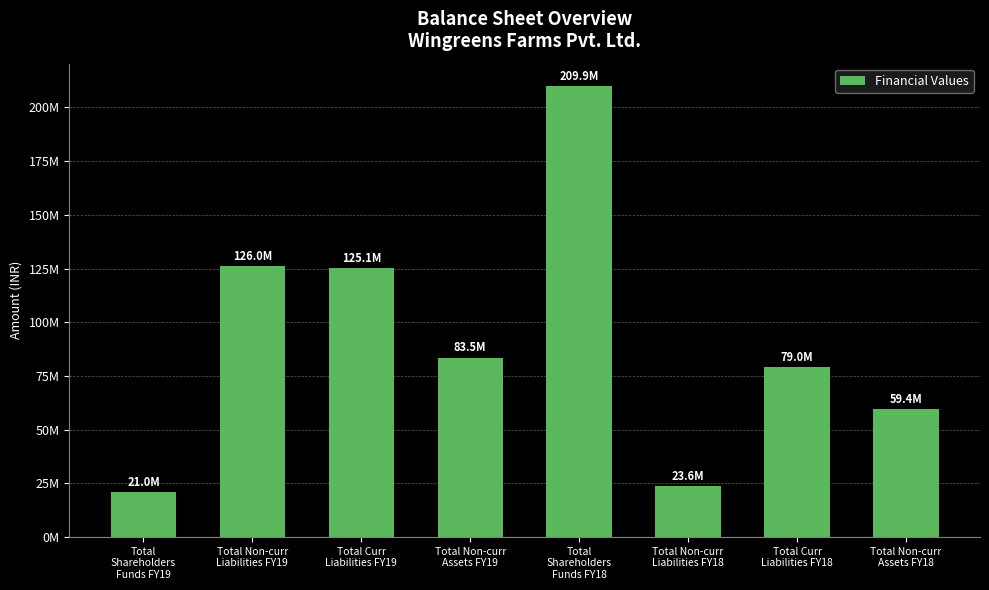

The chart shows a value of 79373160 at Total Non-curr
Assets FY18. True or false?

False